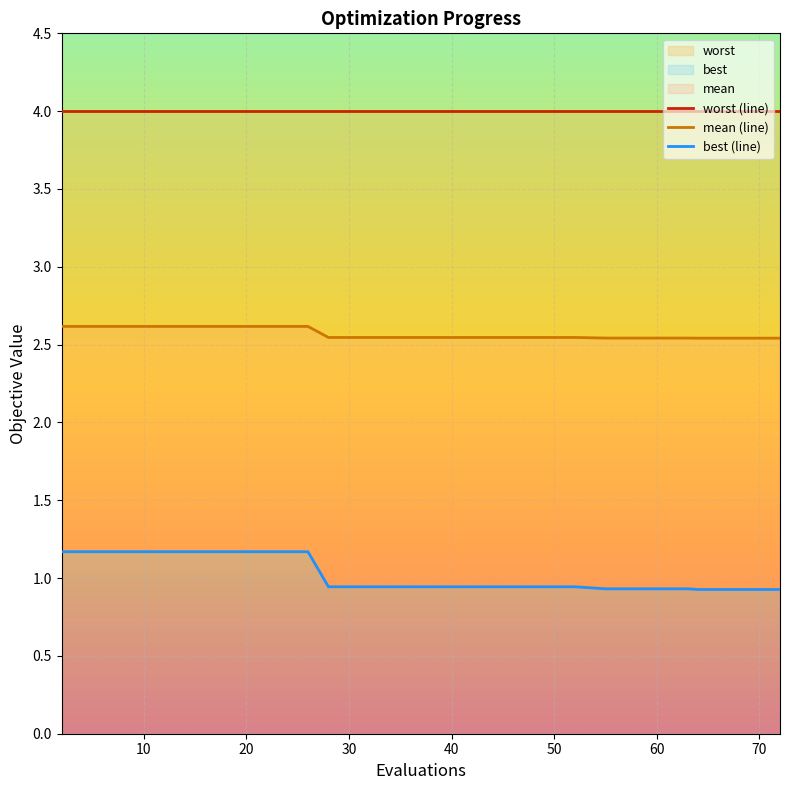

Count the number of categories in the chart.

20